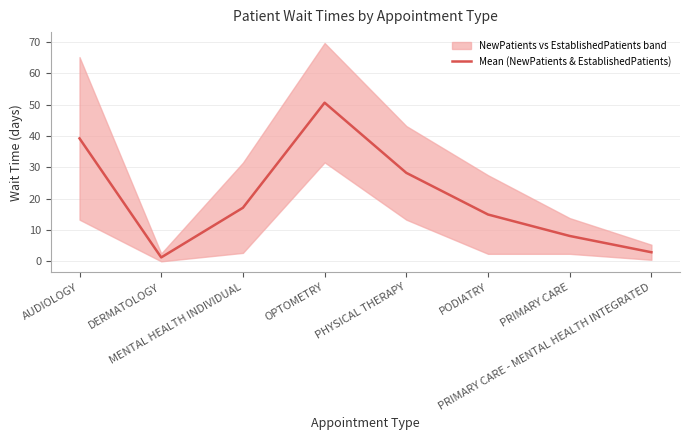

Is it true that the value at PODIATRY is 14.9?

True